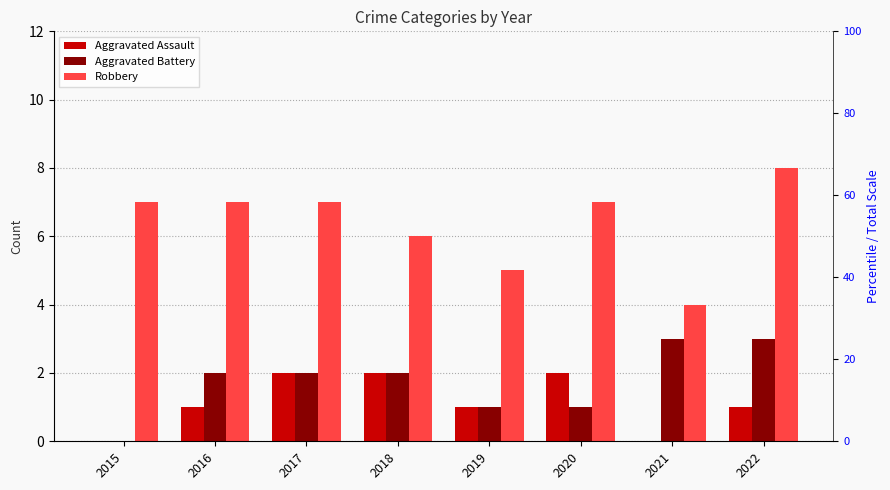

True or false: Robbery has a value of 8 at 2018.

False